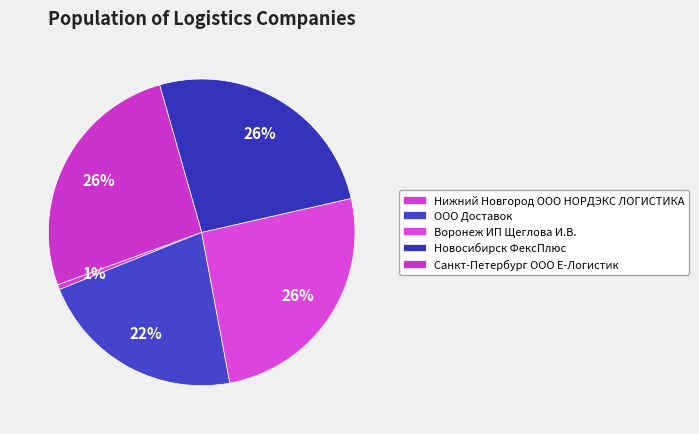

Count the number of slices in the pie.

5